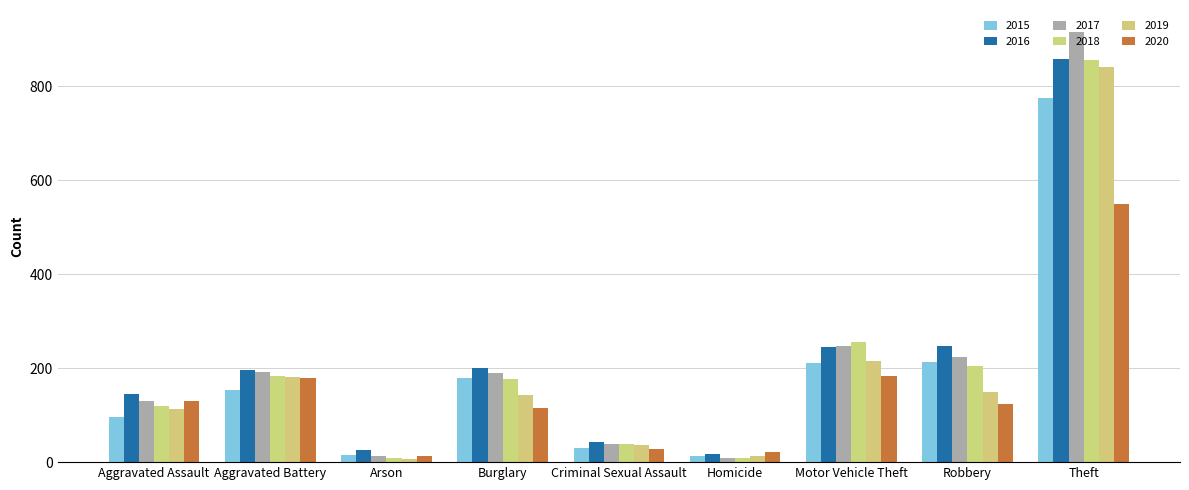

What is the sum of all 2015 values?

1683